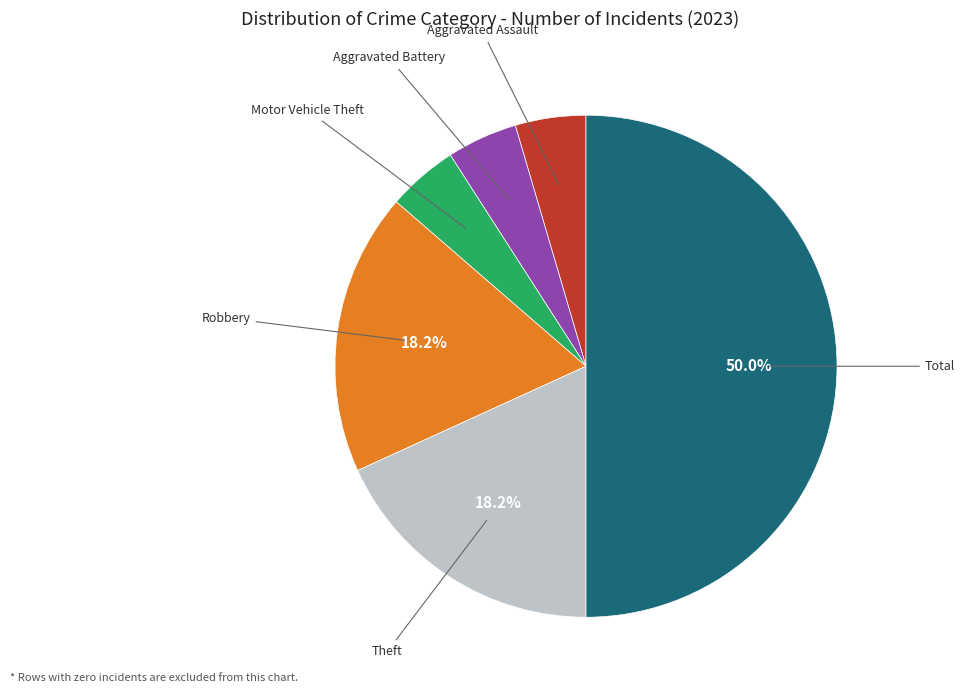

How many segments does this pie chart have?

6